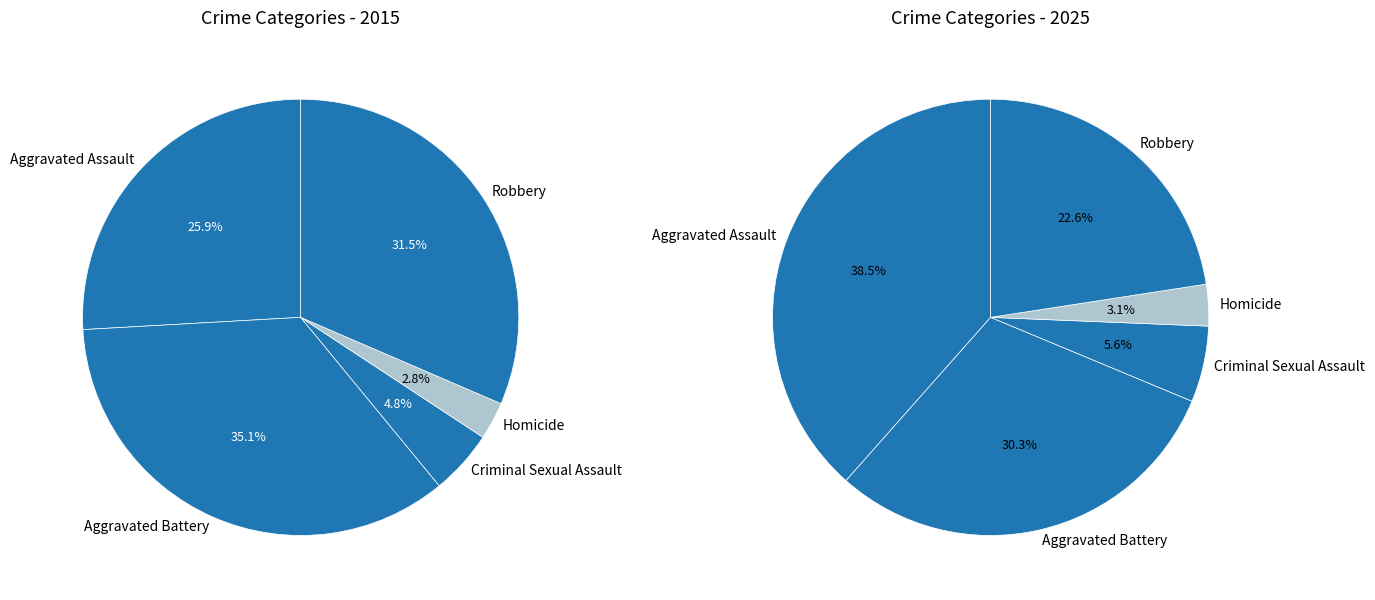

Is there a majority slice in this chart?

No